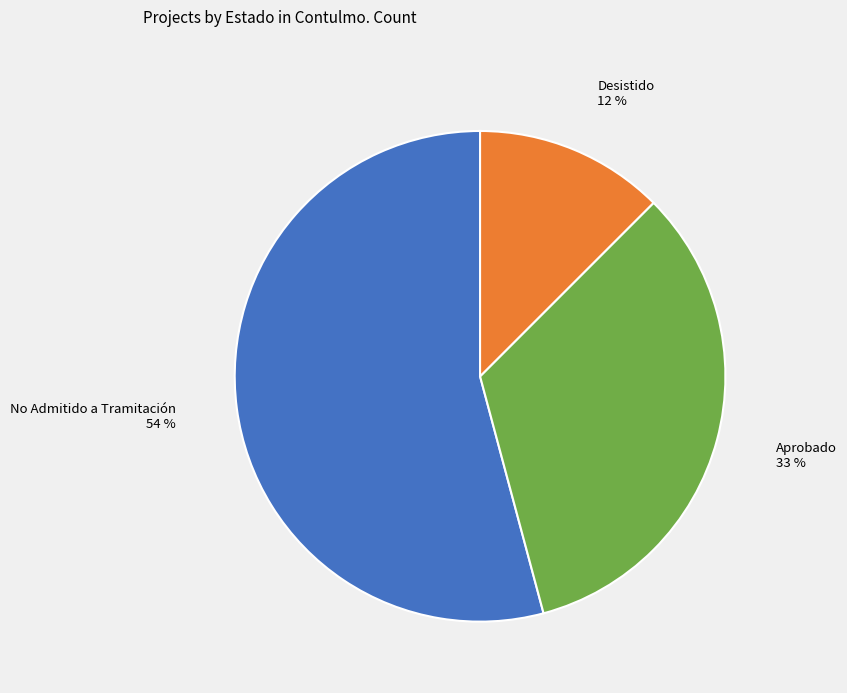

To the nearest percent, what is the average slice percentage?

33%